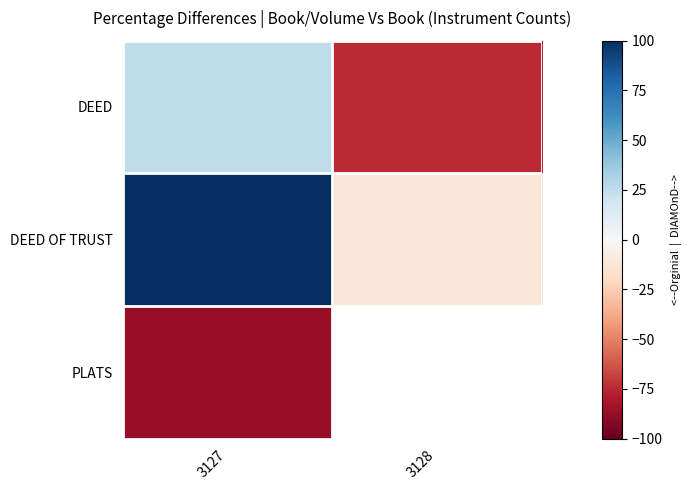

The DEED series shows 15.1 at 3127. True or false?

False